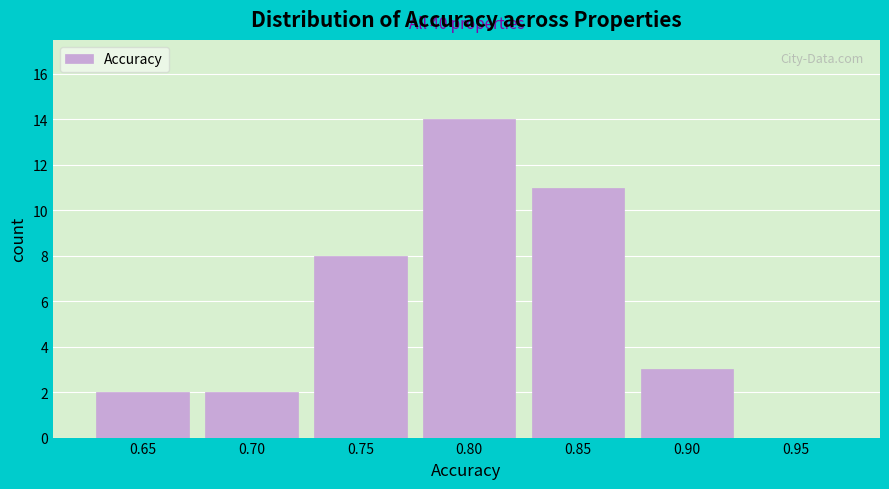

Reading right to left, what are all the values shown in this chart?

0.95=0	0.90=3	0.85=11	0.80=14	0.75=8	0.70=2	0.65=2